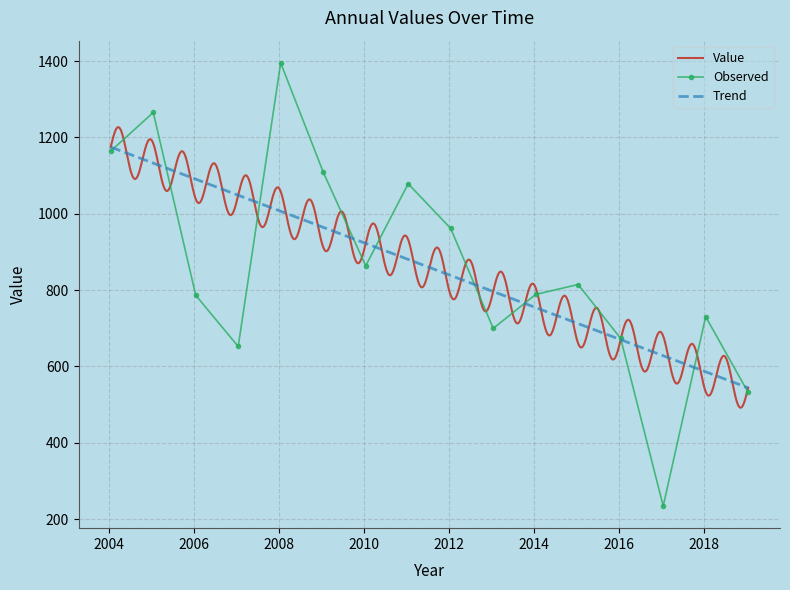

What is the minimum value for Trend?

543.8